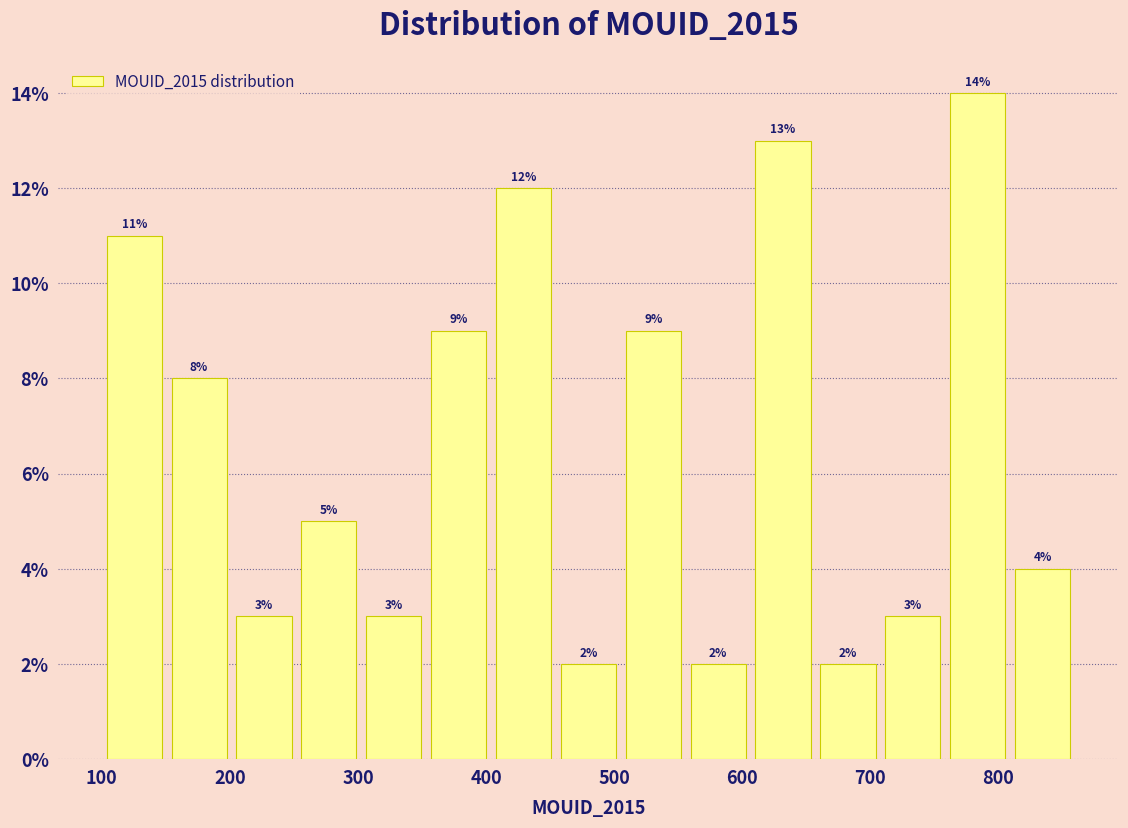

Reading left to right, list every bar in this chart as the range it spans on the x-axis followed by its height. The bar edges are not printed on the chart, so give them approximately, as read against the axis.

100 to 150: 11
150 to 200: 8
200 to 250: 3
250 to 300: 5
300 to 350: 3
350 to 400: 9
400 to 450: 12
450 to 510: 2
510 to 560: 9
560 to 610: 2
610 to 660: 13
660 to 710: 2
710 to 760: 3
760 to 810: 14
810 to 860: 4